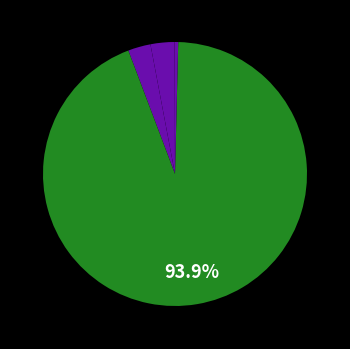

To the nearest percent, what is the average slice percentage?

20%